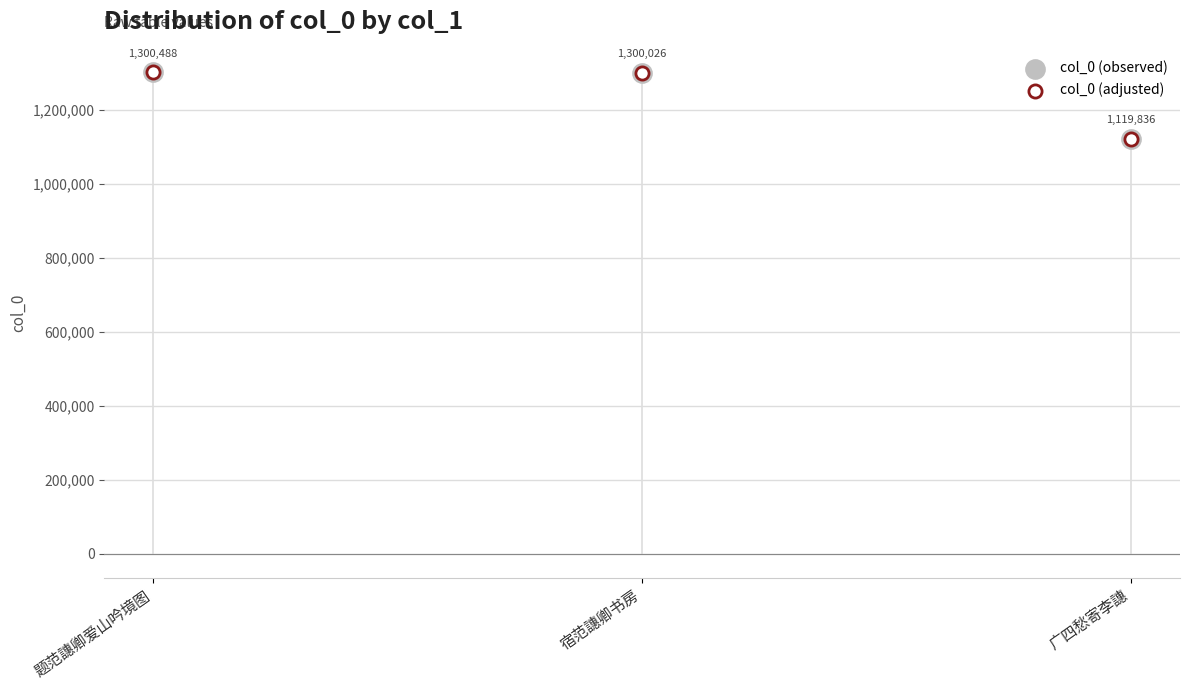

Which series reaches the minimum Y coordinate?

col_0 (observed)